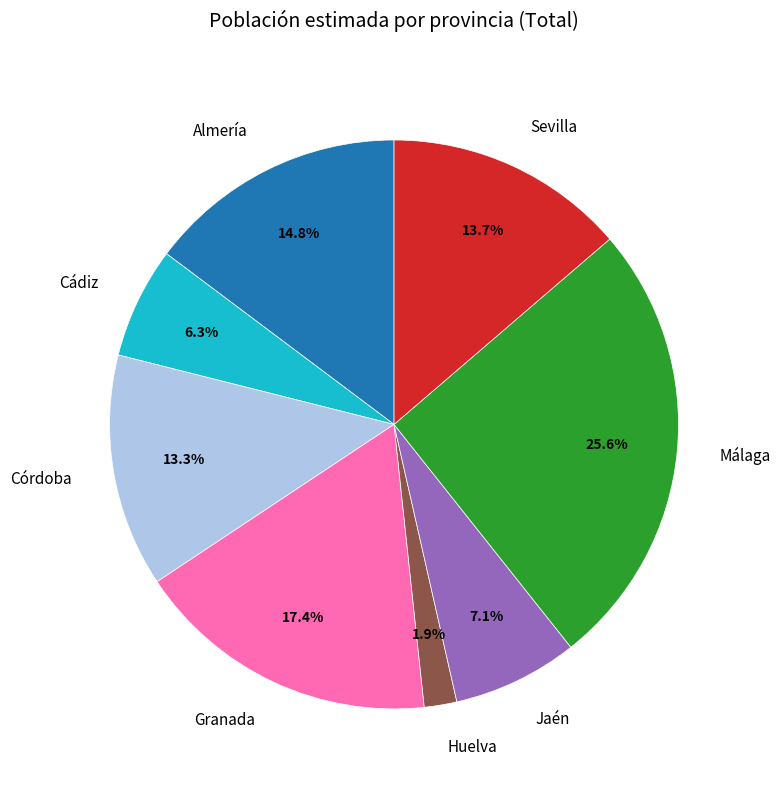

What is the ratio of the value at Jaén to the value at Cádiz?

1.1